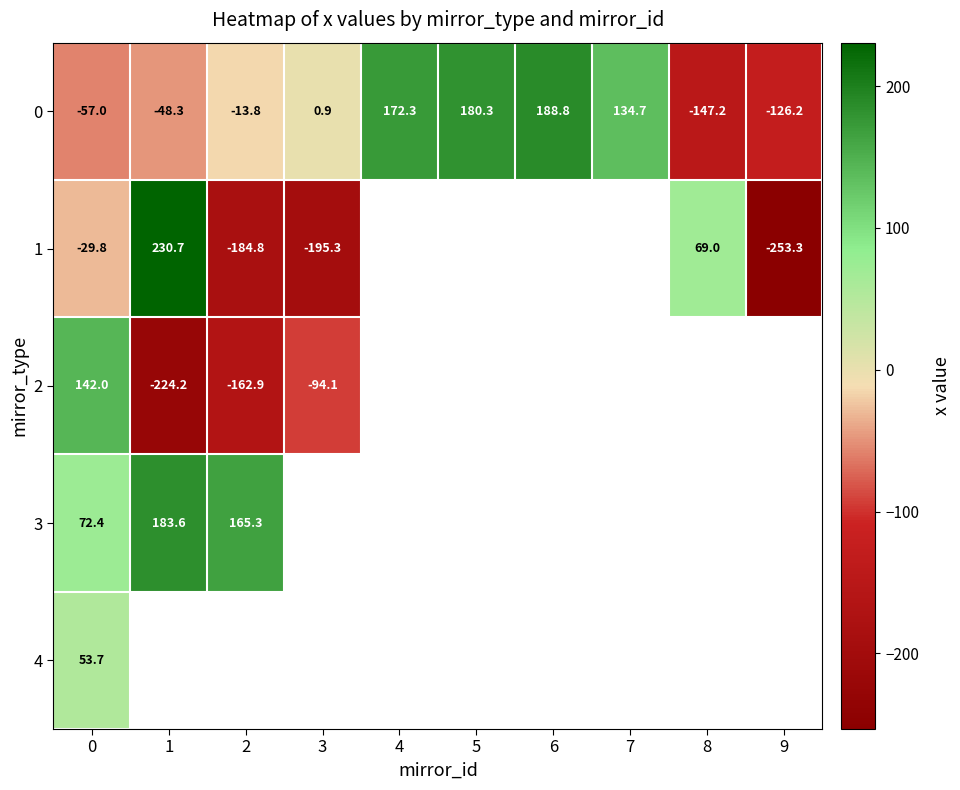

What is the spread (max minus min) of values at 3?

196.2